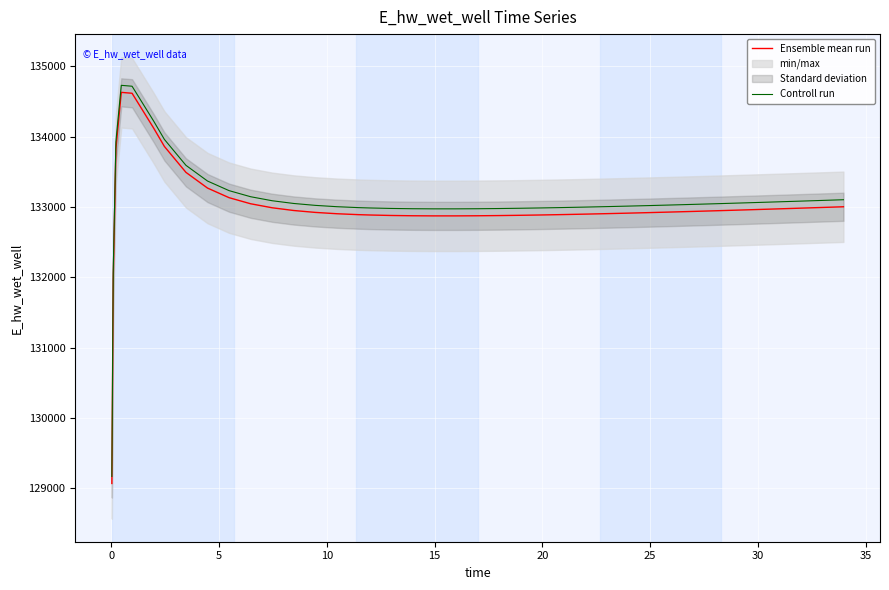

What is the maximum value for Ensemble mean run?

134627.9